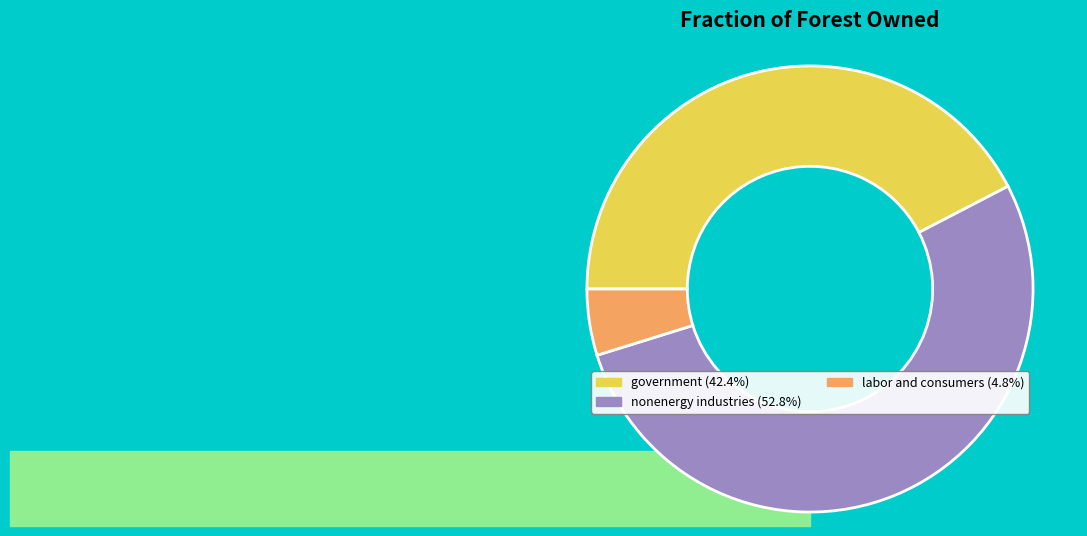

Do labor and consumers (4.8%) and government (42.4%) together represent more than half of the pie?

No